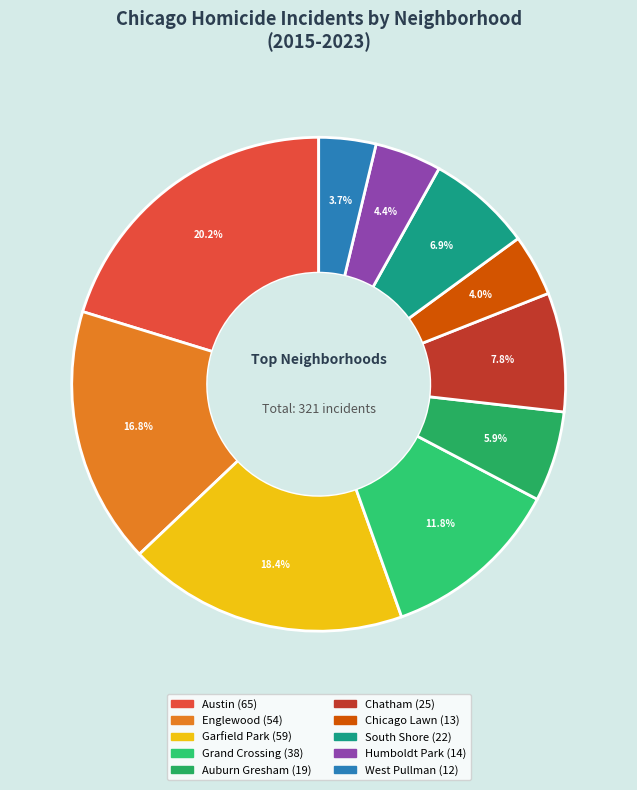

Is it true that Chicago Lawn is 11% of the pie?

False